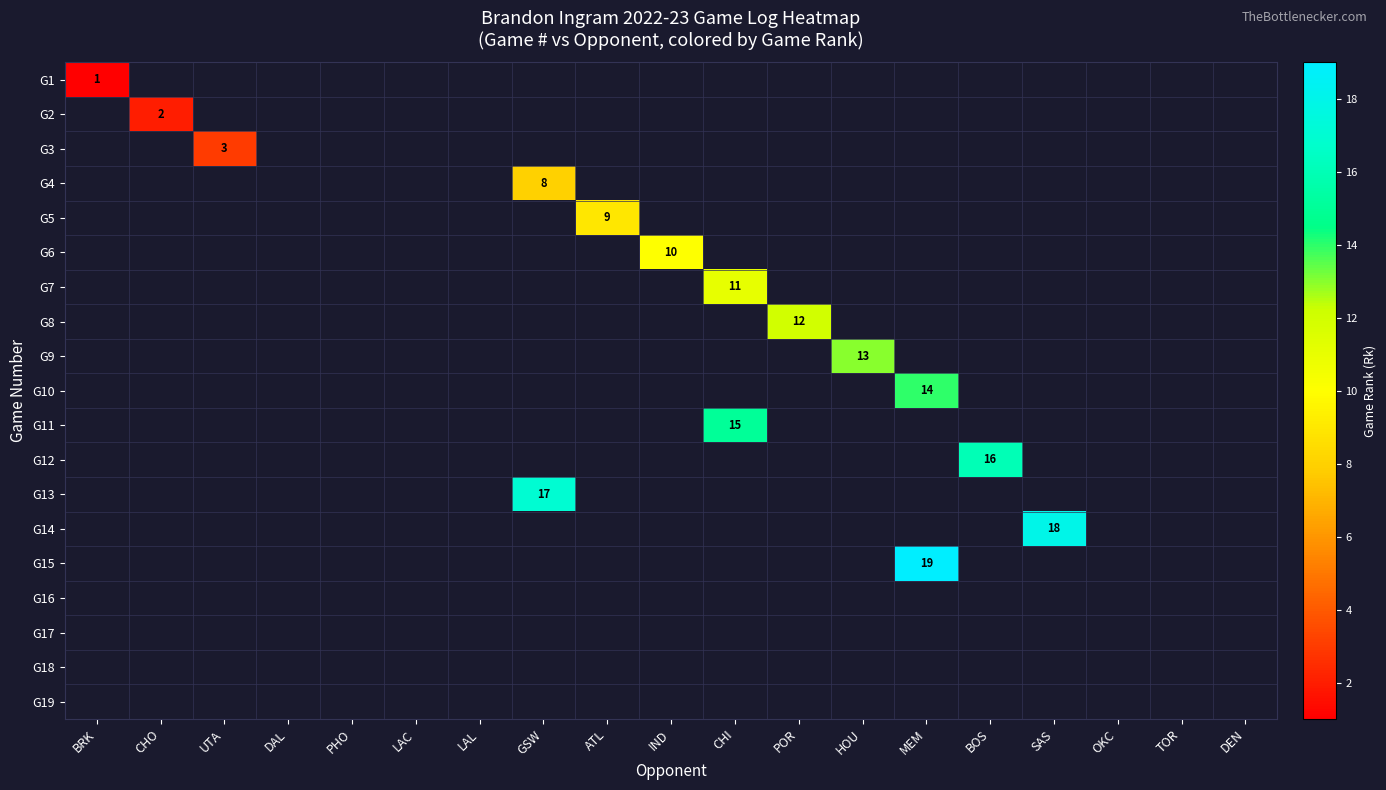

Which category has the highest value across all series?

MEM